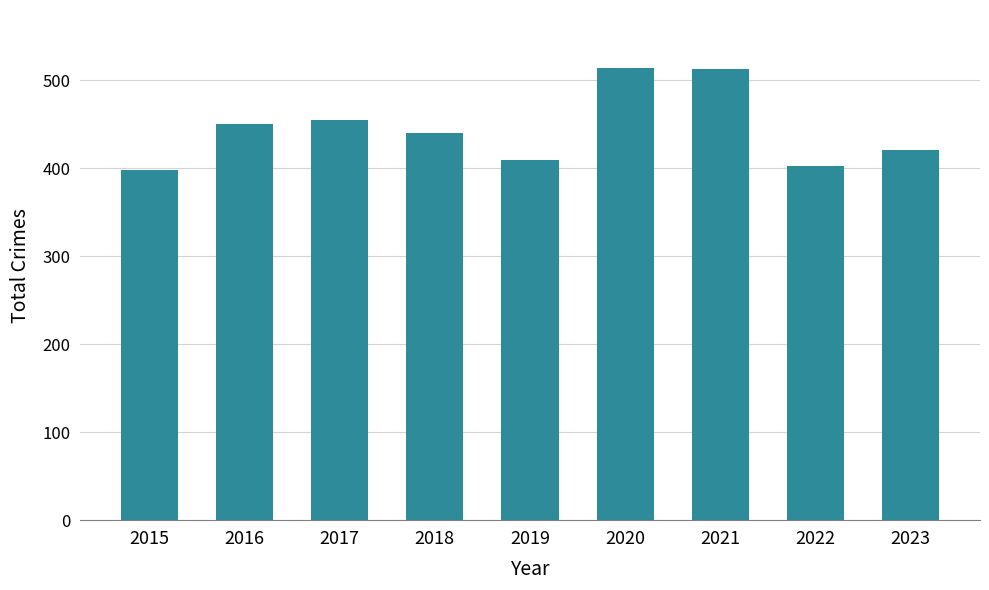

What is the change in value from 2015 to 2019?

+12